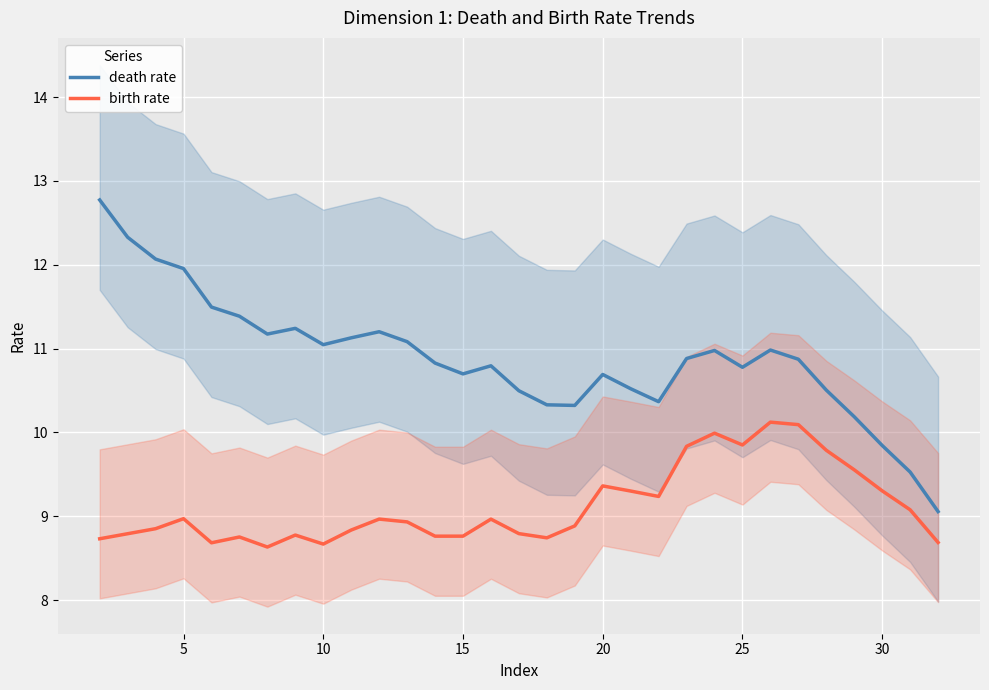

How many interior local valleys does the death rate series have?

6